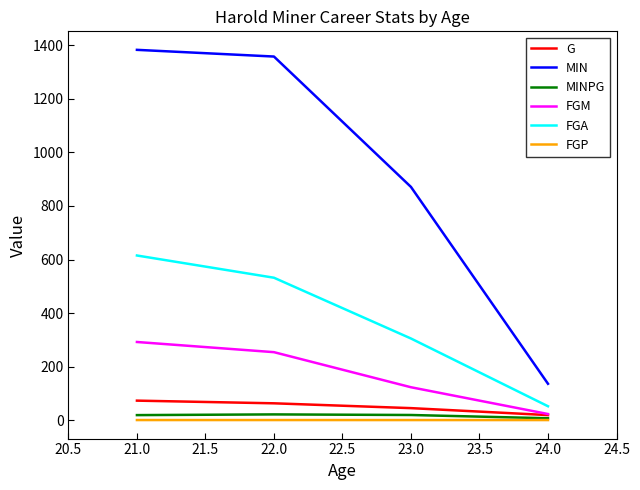

Is the value of FGP at 24.0 greater than the value of FGA at 23.0?

No